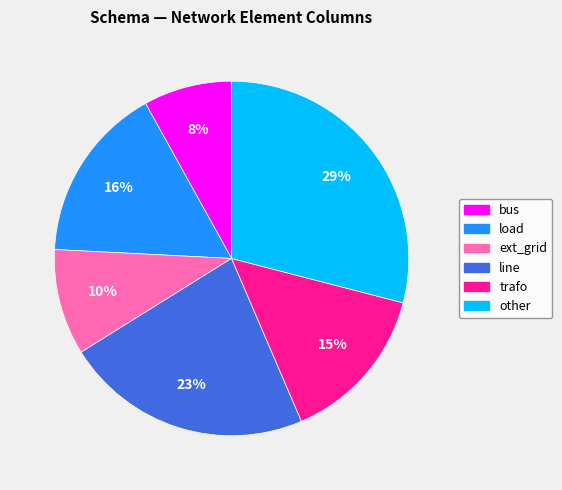

What percentage is the bus slice, to the nearest percent?

8%